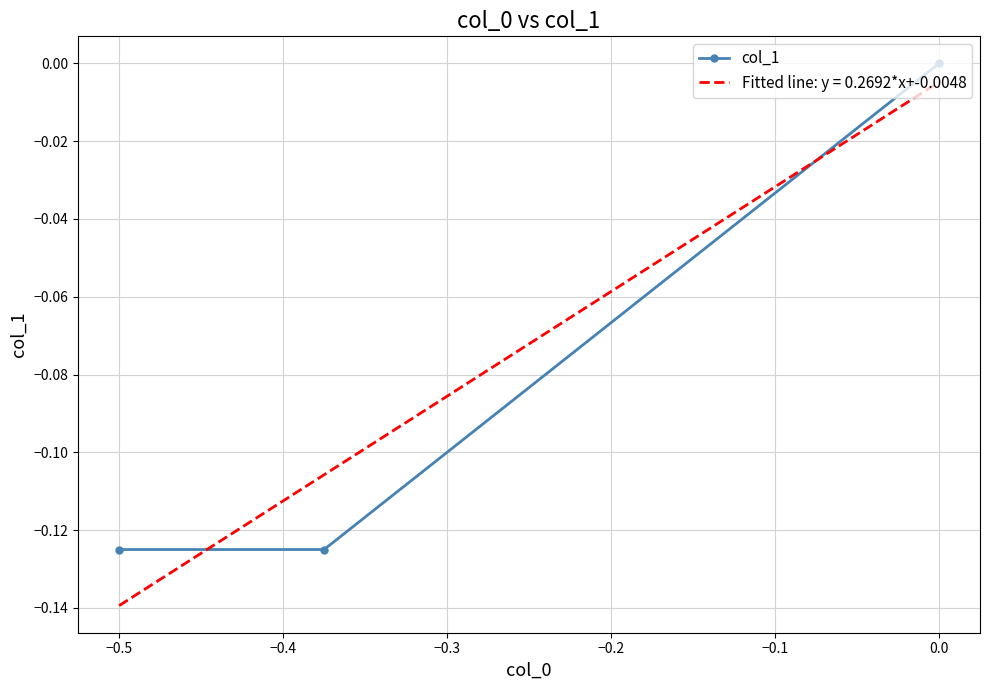

True or false: col_1 has a value of 0.1 at 0.0.

False